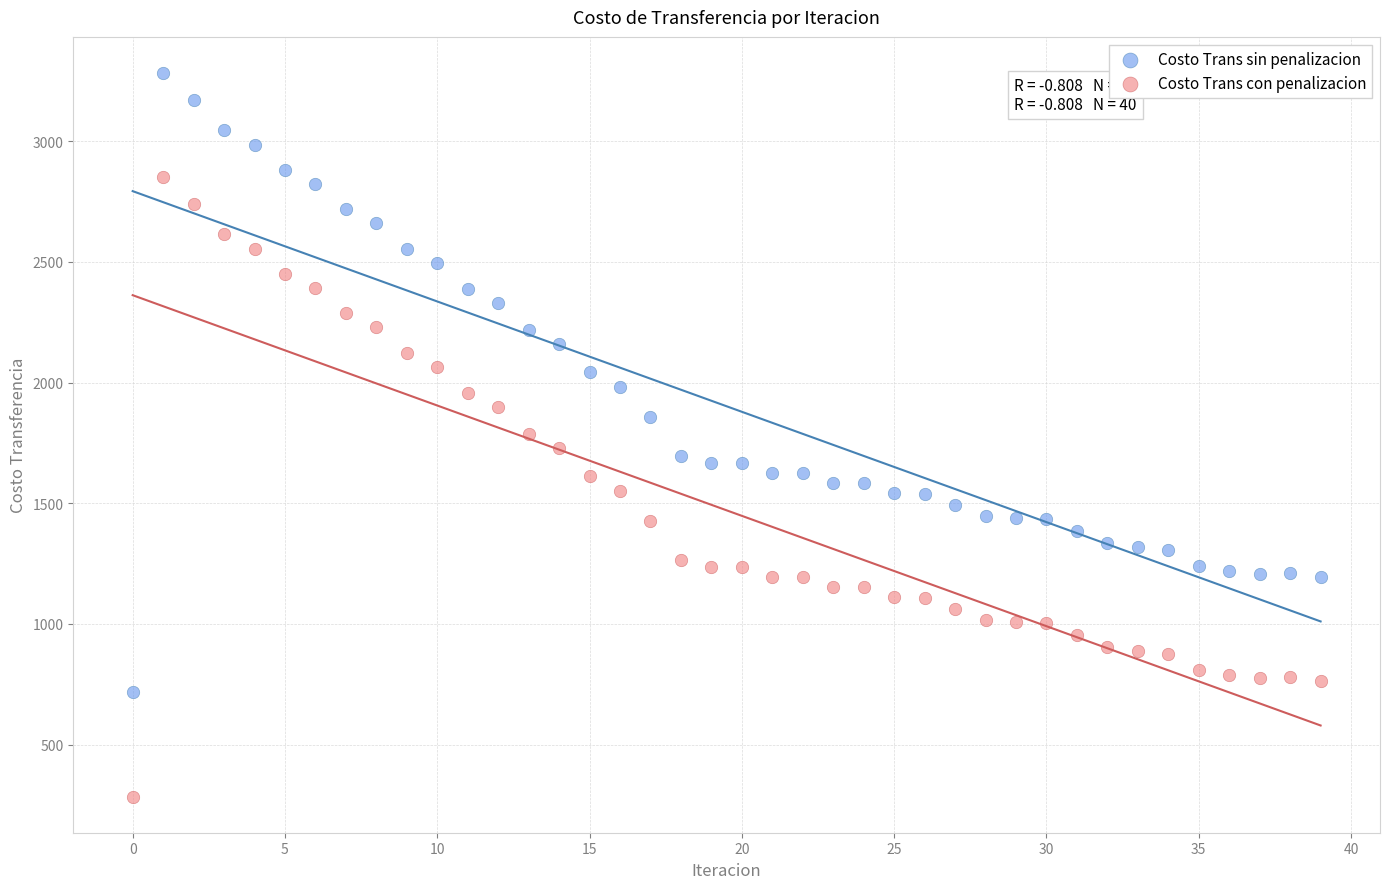

Across all data points, what is the range of Y values (max minus min)?

2996.9